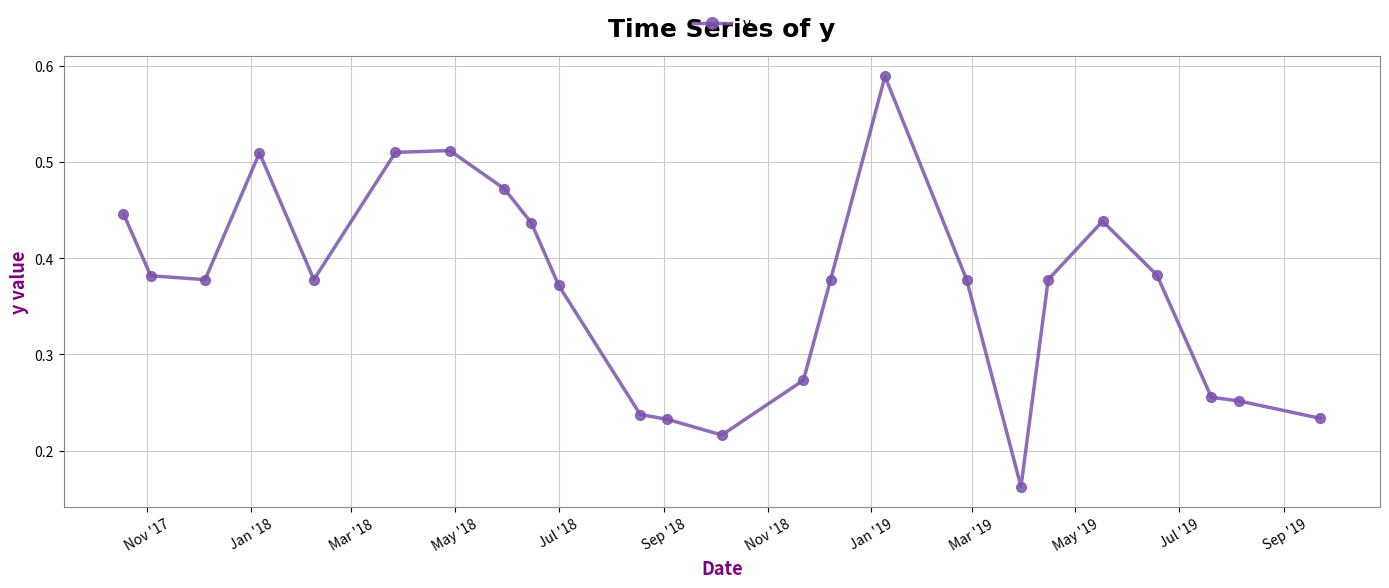

What is the sum of all values?

8.8